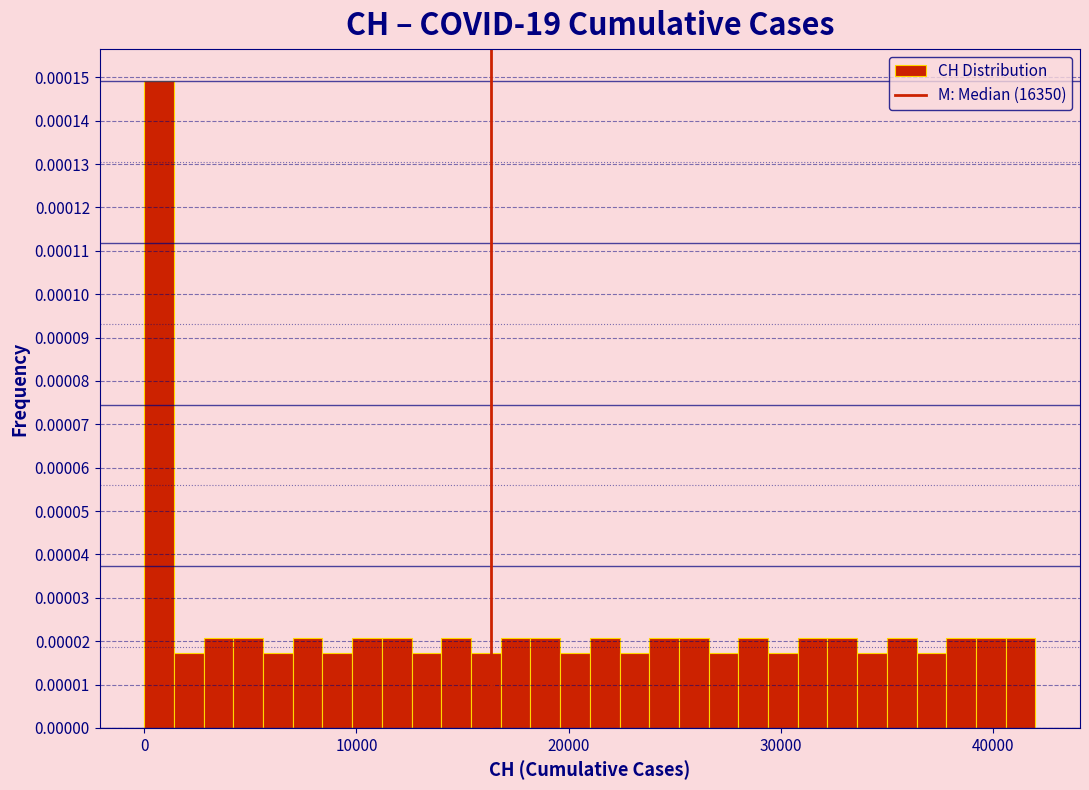

Around what value on the x-axis is the tallest bar? Give the approximate position of its centre, as read against the axis.

1000